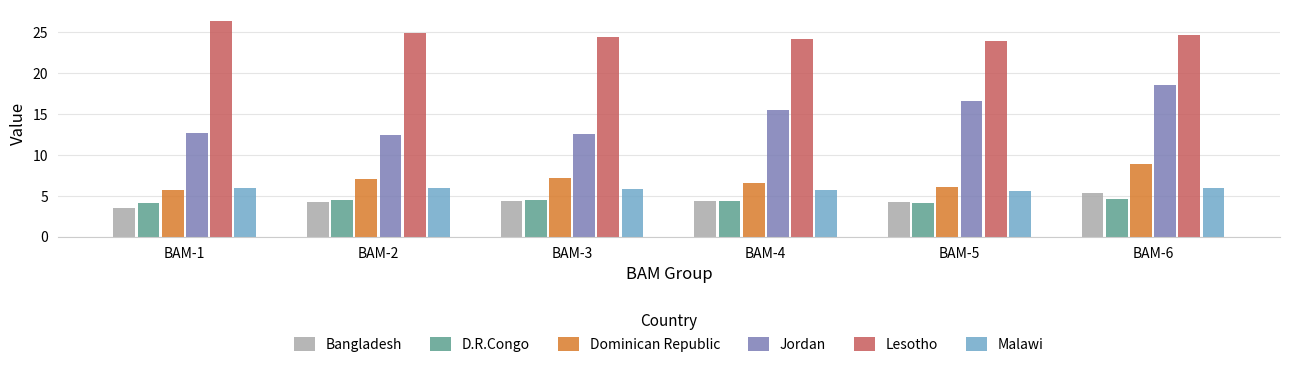

What is the smallest value displayed?

3.5